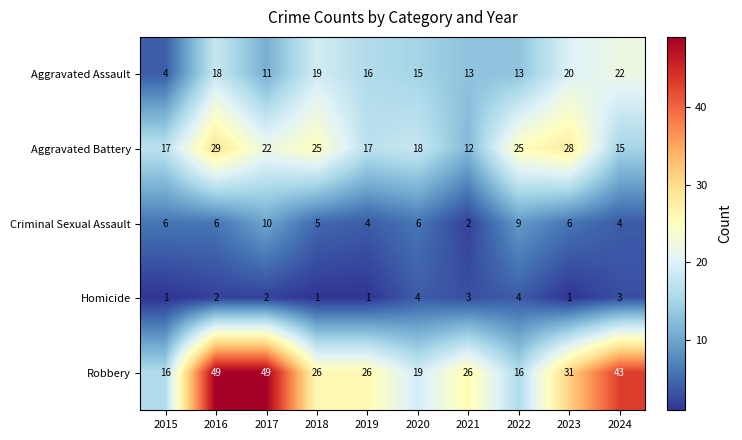

What is the average value of the Criminal Sexual Assault series?

6